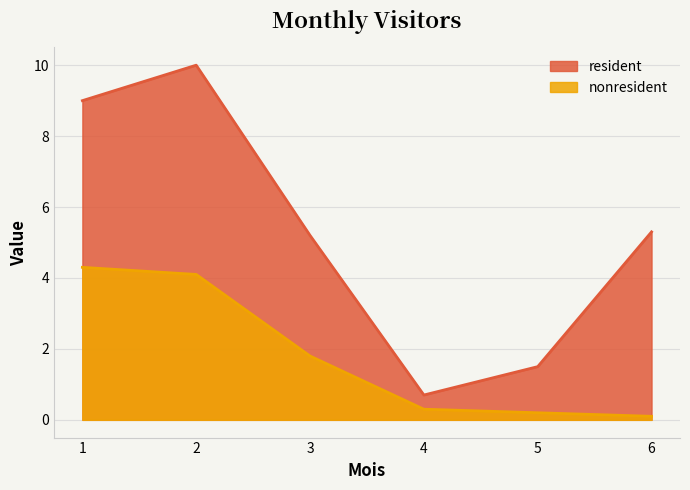

List the series in order of their peak value, lowest first.

nonresident, resident